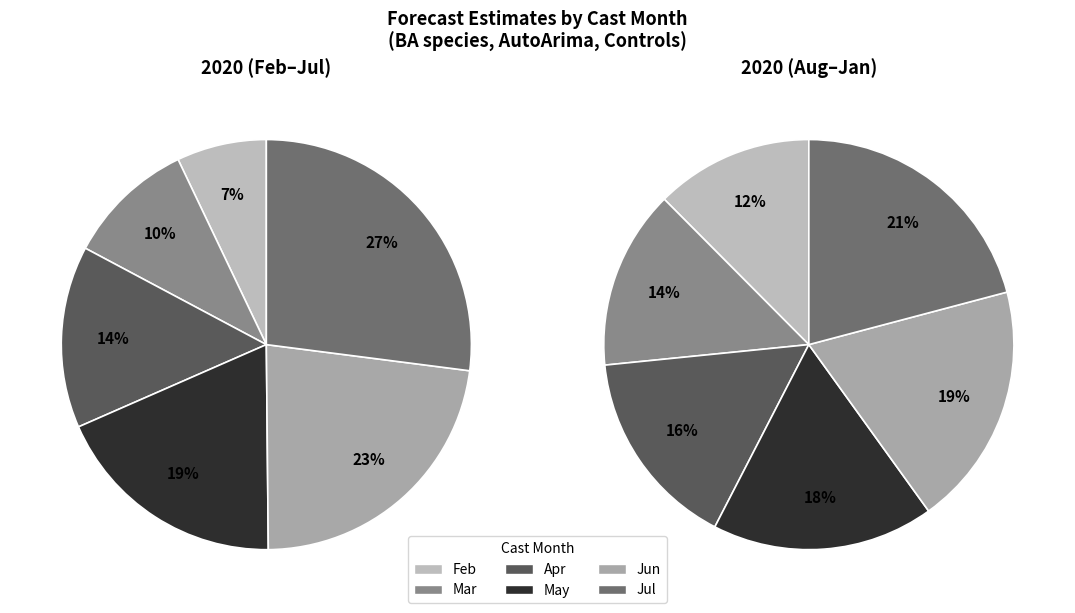

What percentage do 2 and 3 together represent?

32.9%